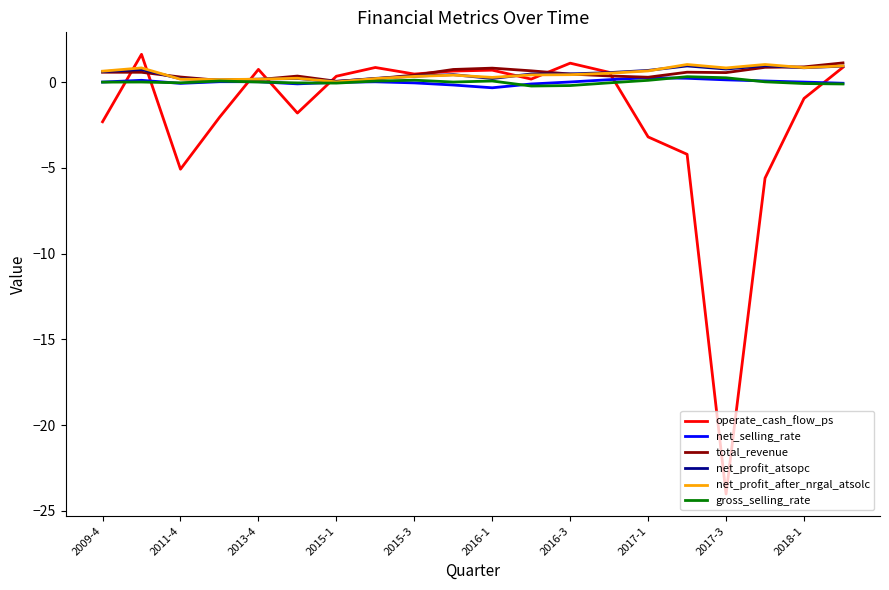

Which series has the largest range (max minus min)?

operate_cash_flow_ps